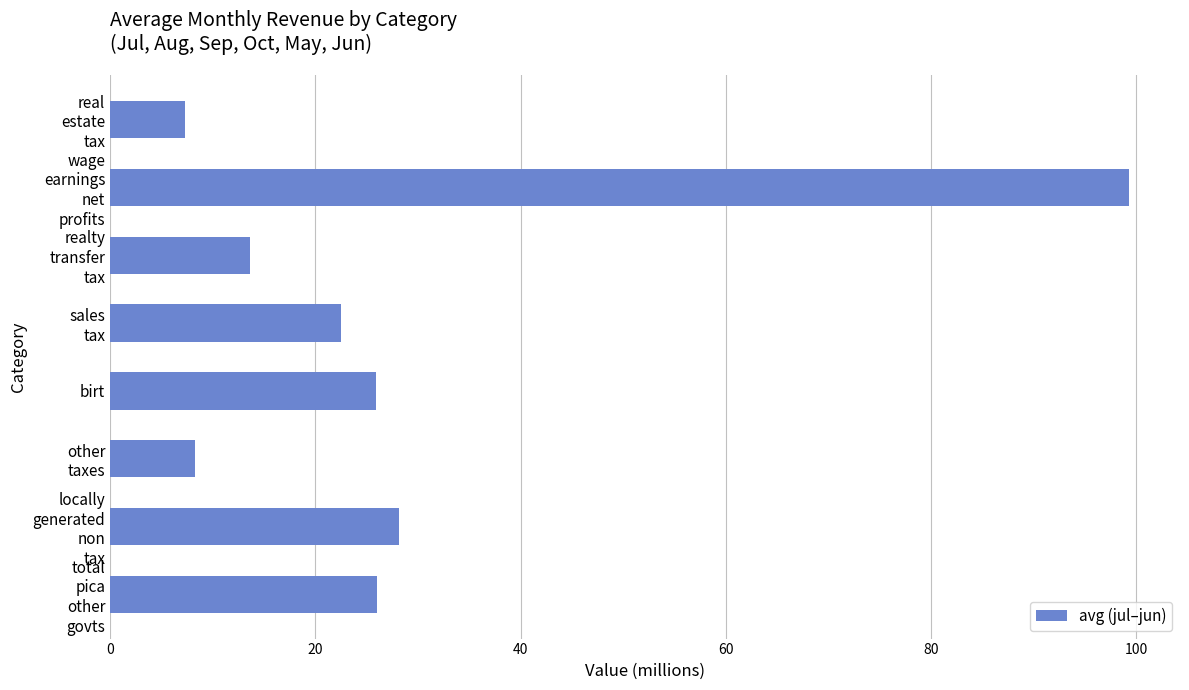

How many bars are there in total?

8